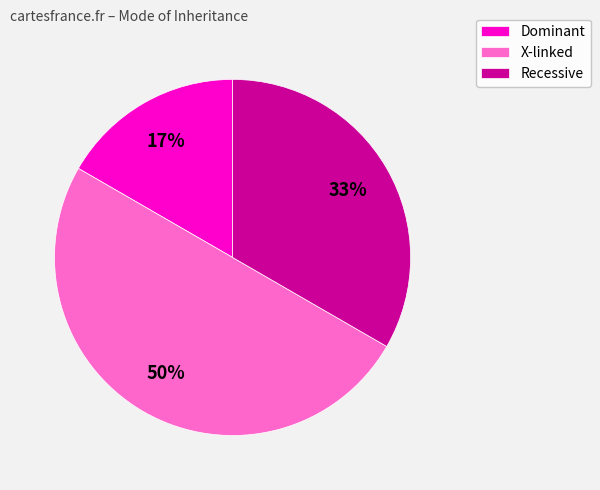

Between Recessive and X-linked, which is larger?

X-linked